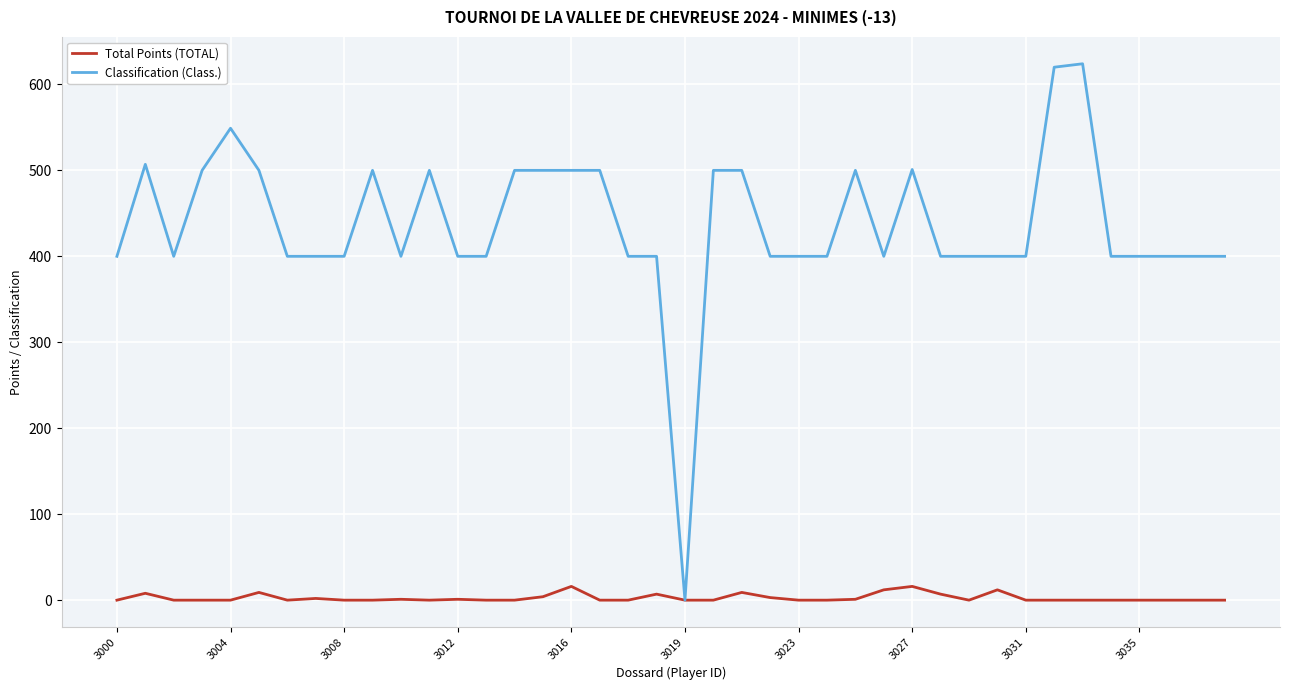

Which series has the widest spread of values?

Classification (Class.)